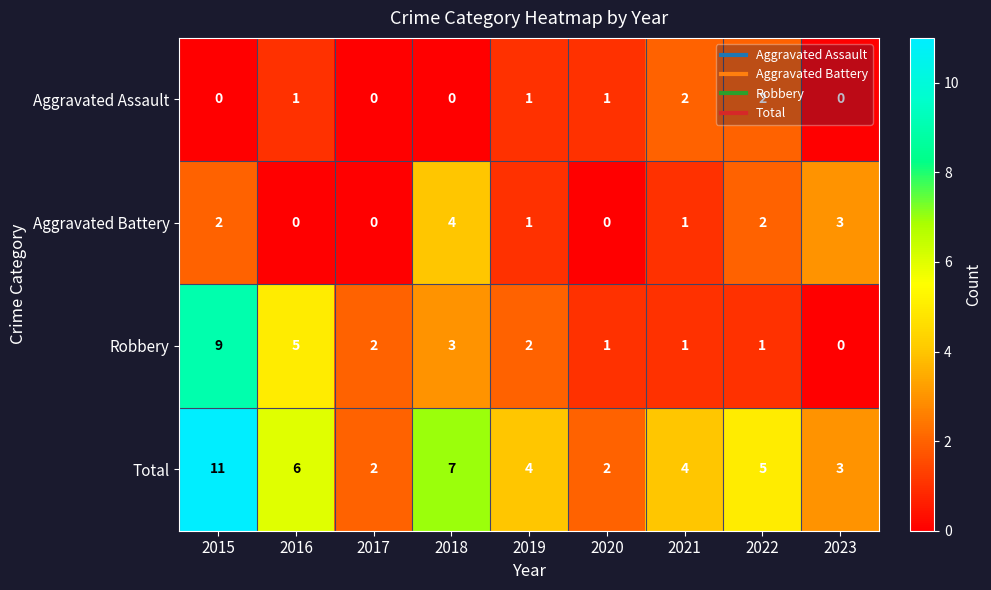

How many series are shown in this chart?

4